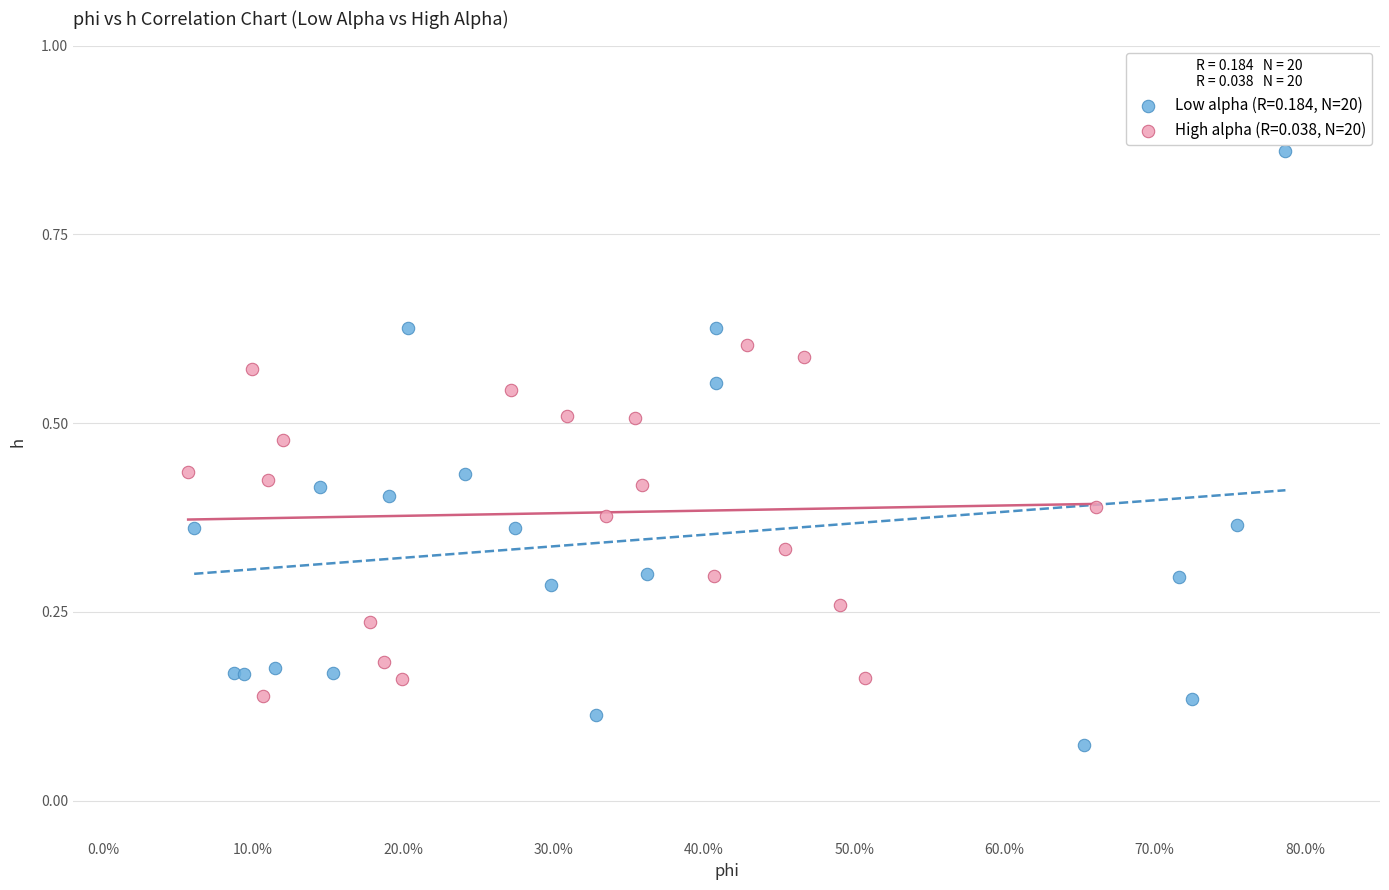

Which series contains the highest Y value?

Low alpha (R=0.184, N=20)